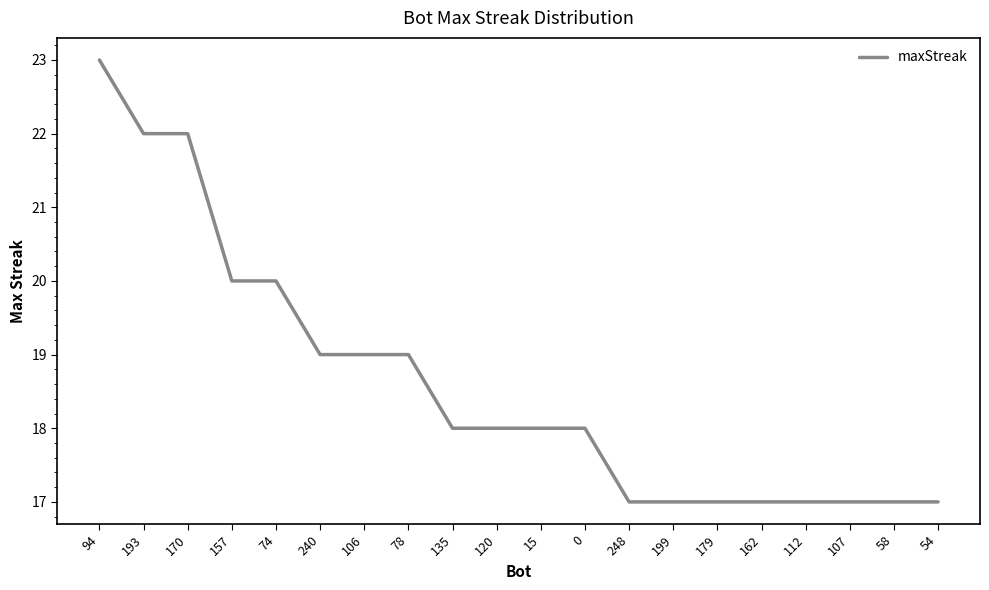

Is it true that the value at 58 is 25?

False